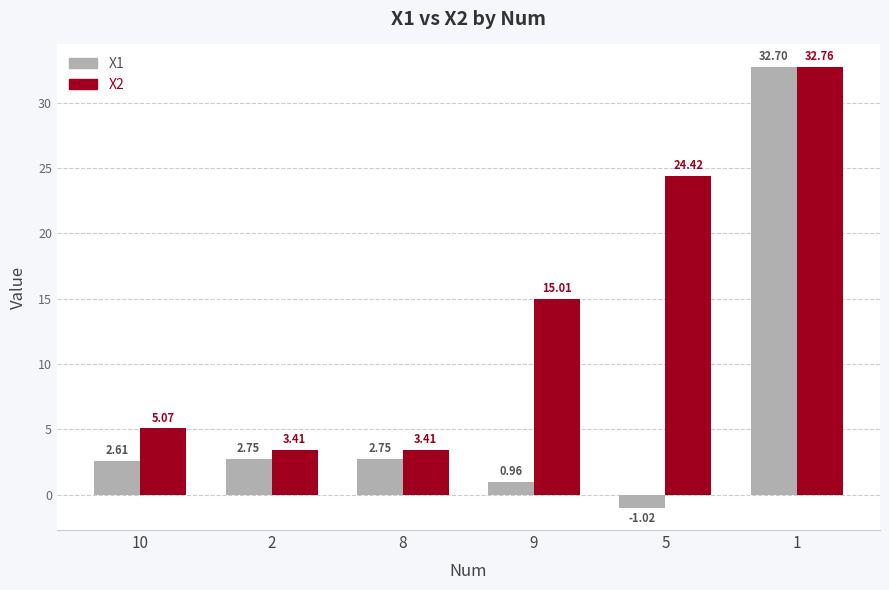

What is the sum of all X1 values?

40.8